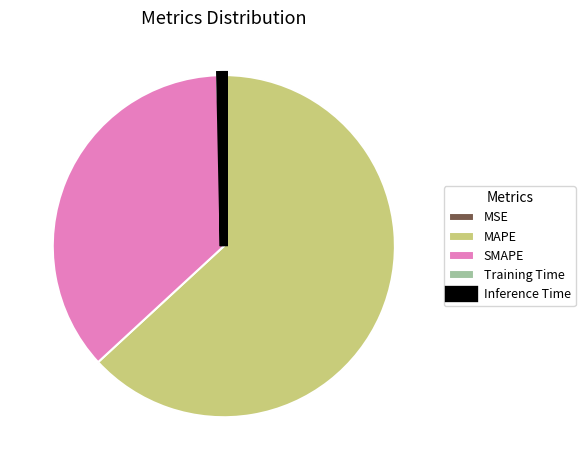

Which has a higher value, Training Time or MAPE?

MAPE